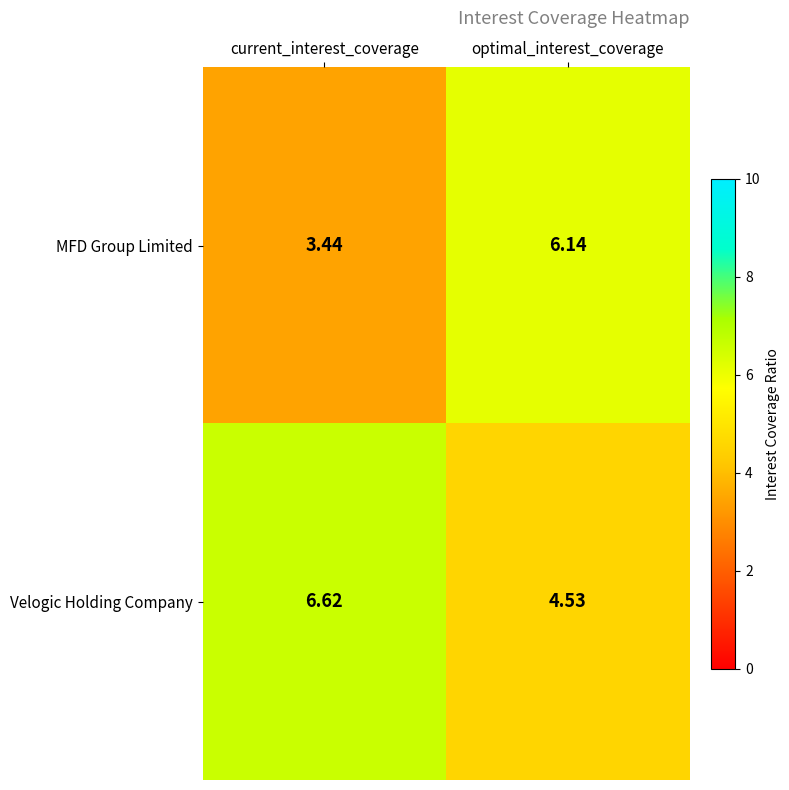

Which category has the lowest value across all series?

current_interest_coverage